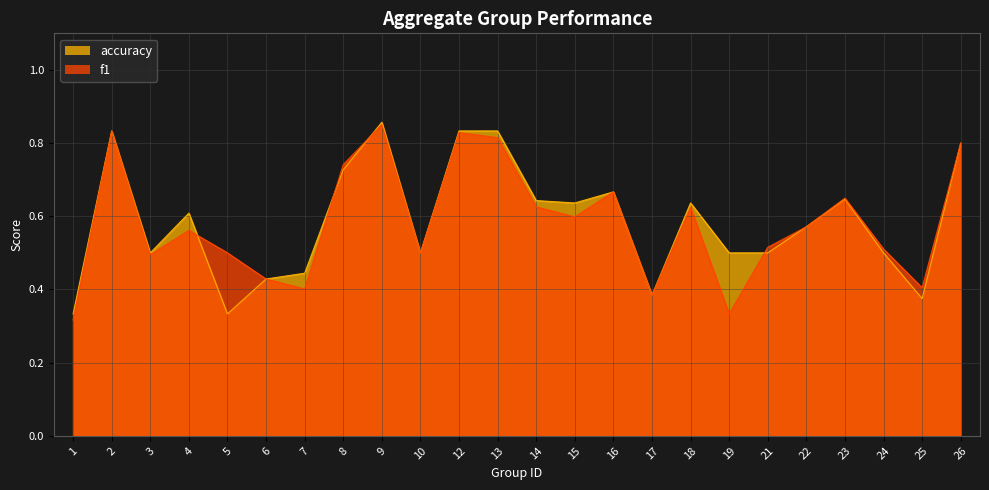

Is the value of f1 at 1 greater than the value of accuracy at 3?

No